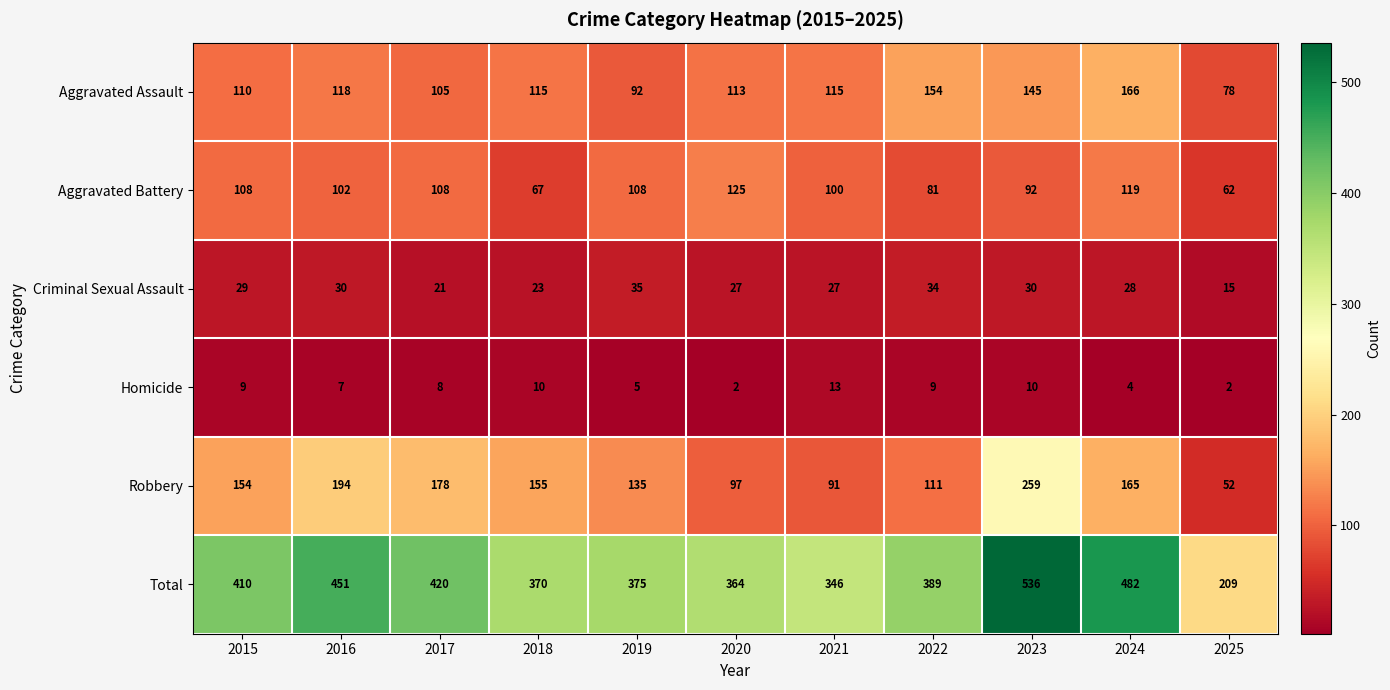

Which category has the highest value in the Total series?

2023